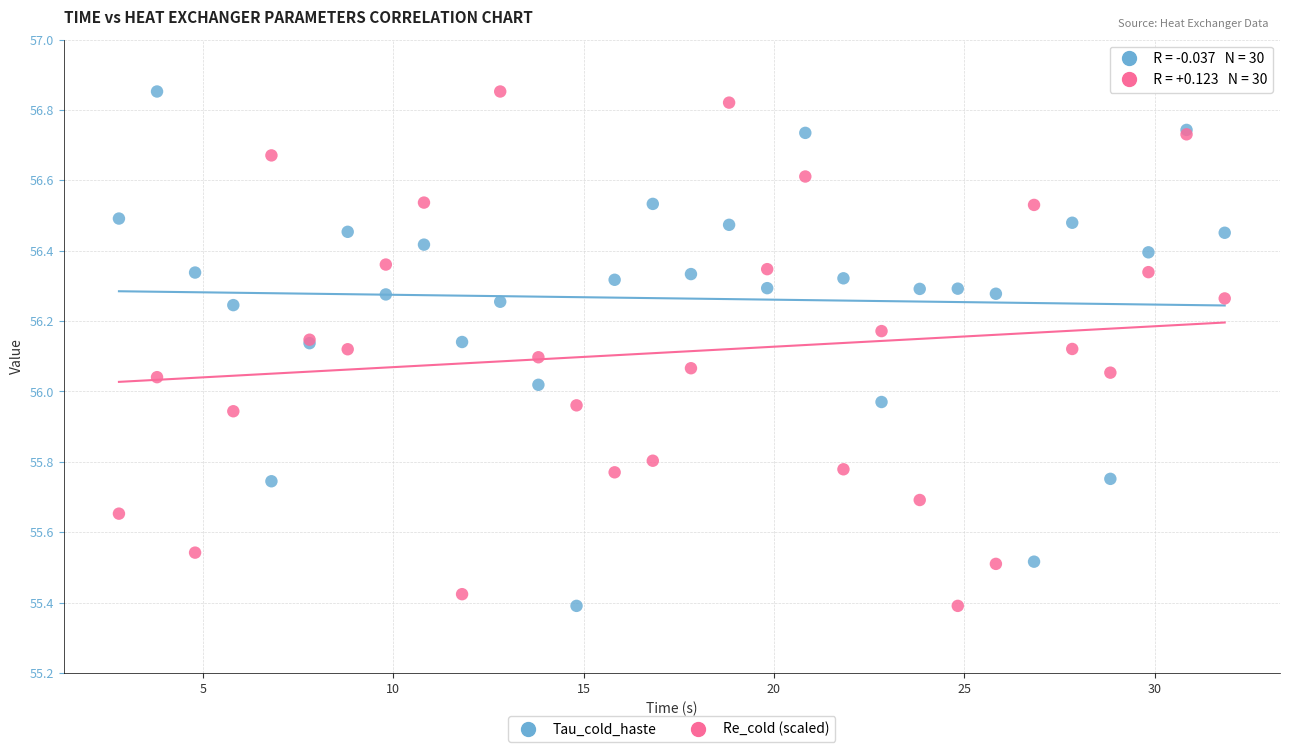

What is the X range (max minus min) for the scatter plot?

29.0